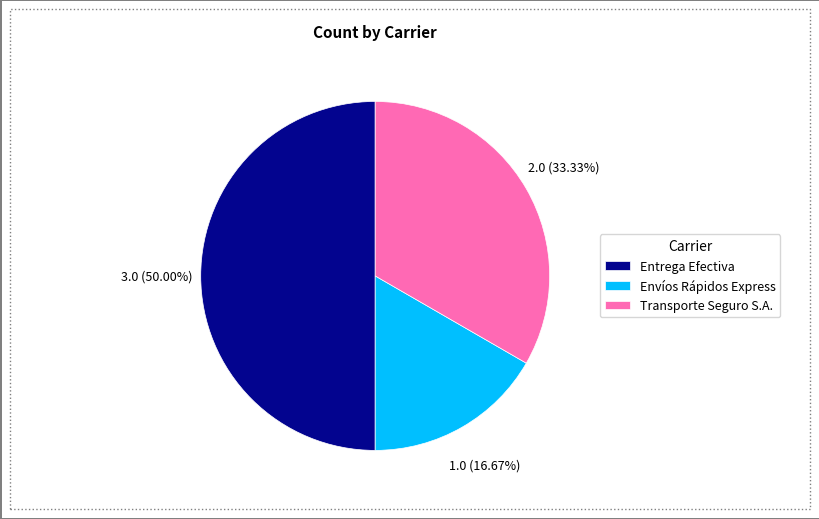

Which has a higher value, Envíos Rápidos Express or Transporte Seguro S.A.?

Transporte Seguro S.A.